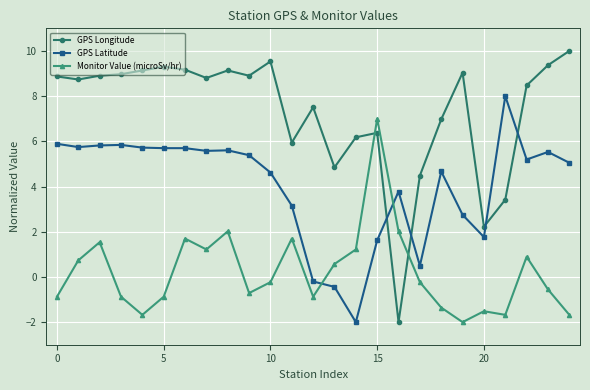

Which series has the widest spread of values?

GPS Longitude